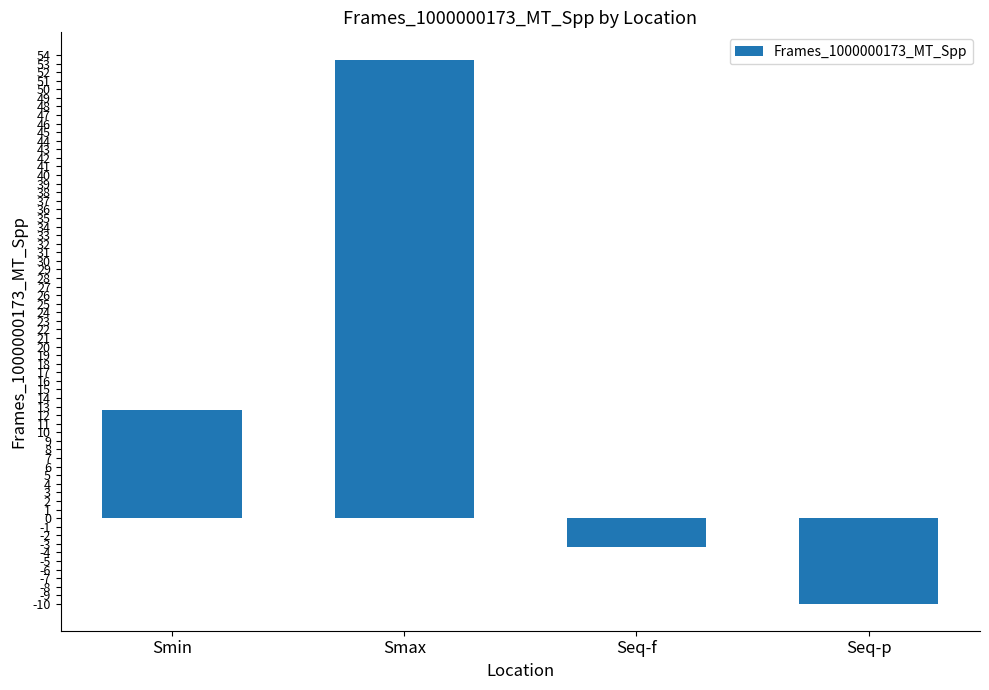

How many values are above zero?

2